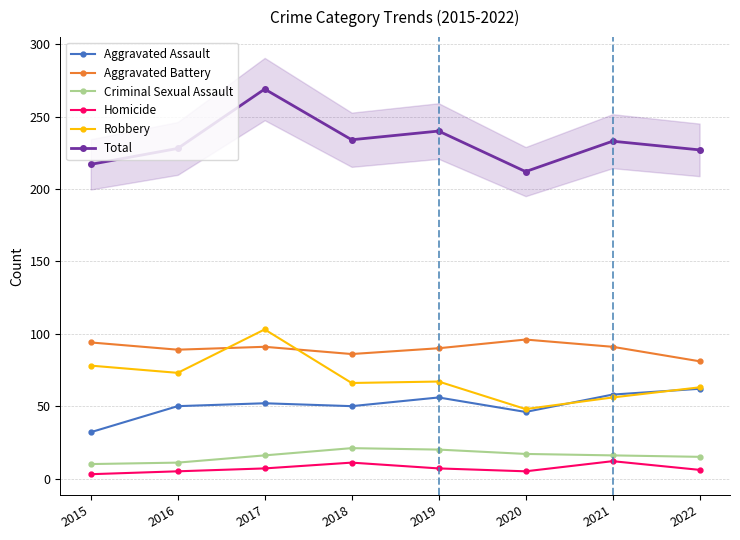

Is it true that Aggravated Battery equals 130 at 2022?

False